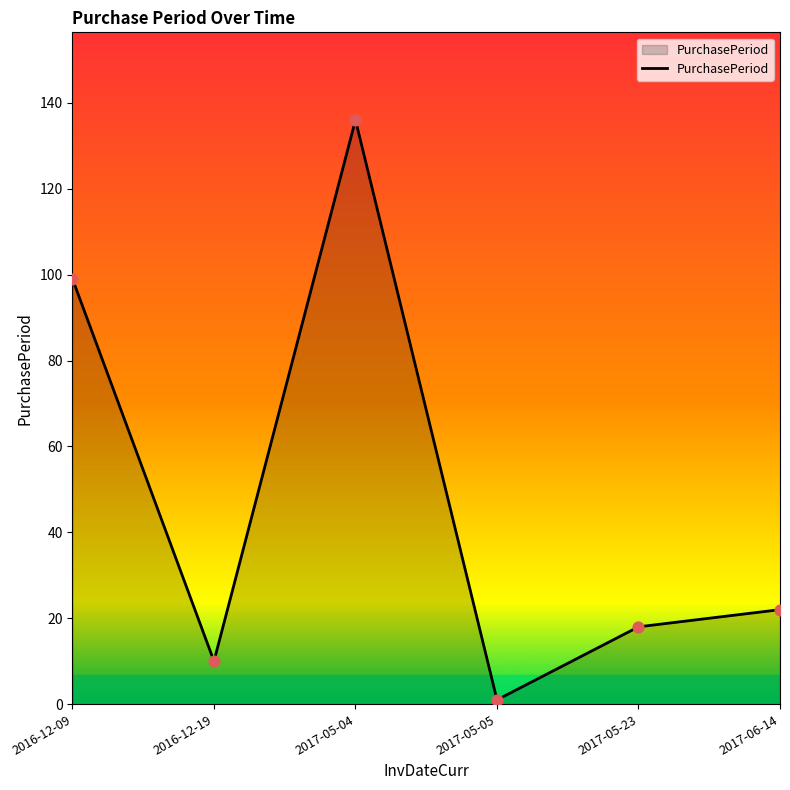

What is the ratio of the value at 2017-05-23 to the value at 2017-05-05?

18.0